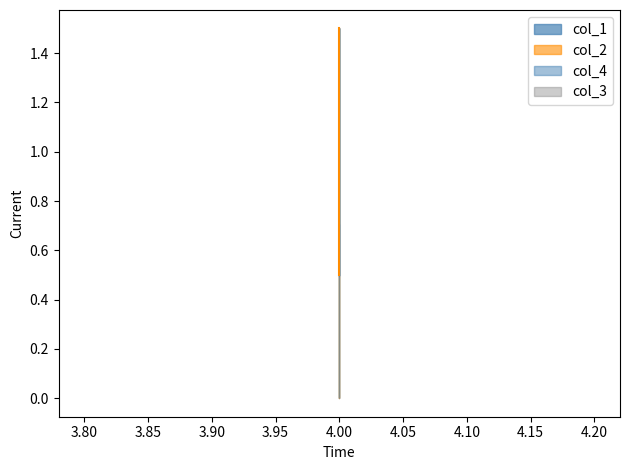

What value does the col_2 series have at 4?

0.5